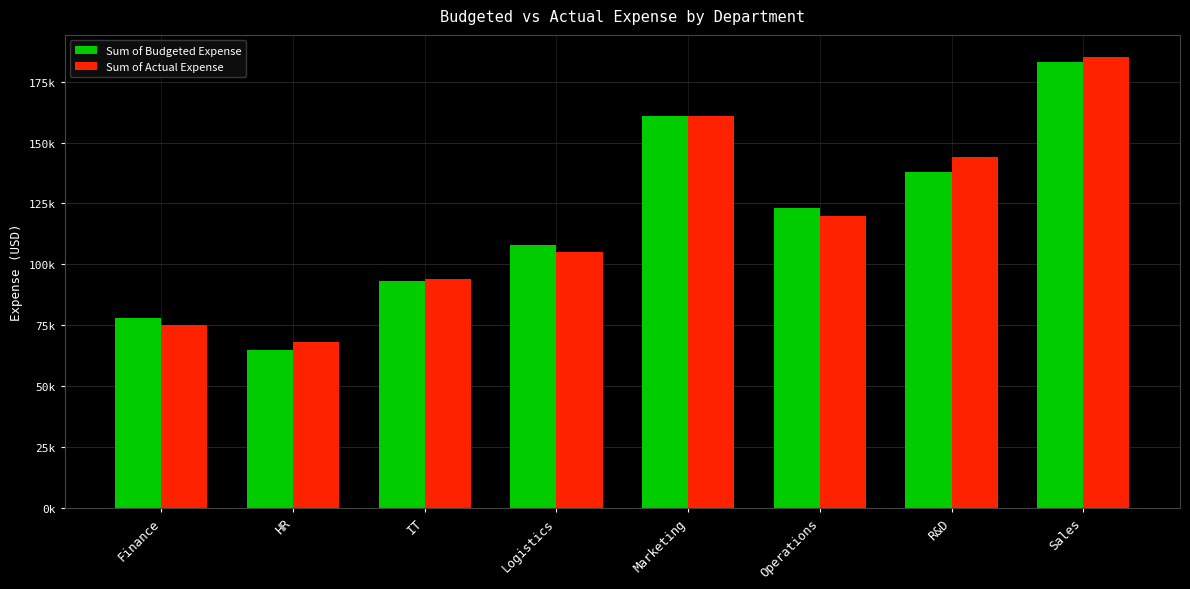

What is the label of the 8th bar from the right?

Finance